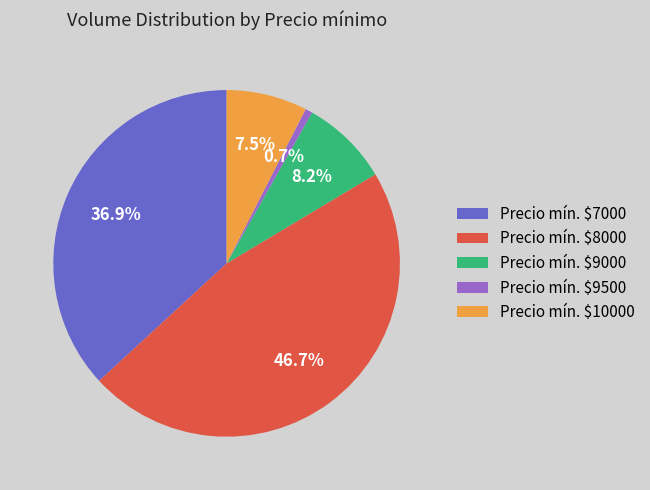

What percentage is NOT represented by Precio mín. $9500?

99.3%